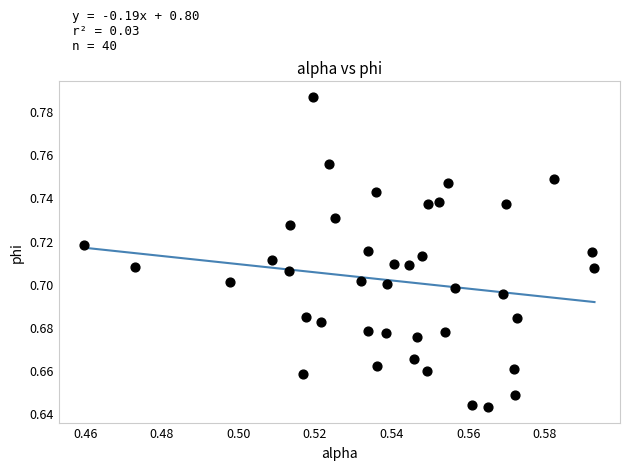

How many points are shown in the scatter plot?

40